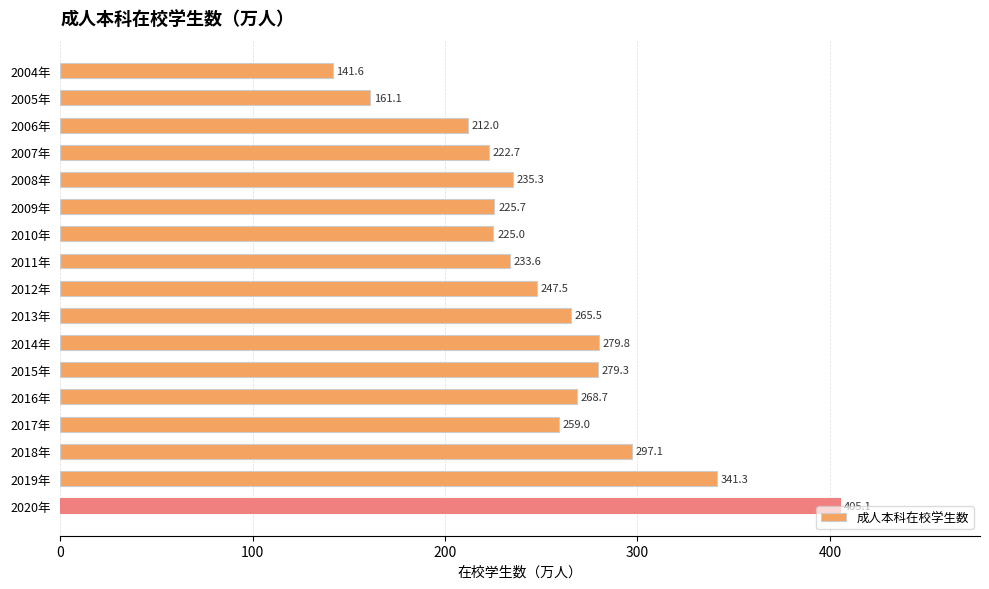

Between 2004年 and 2014年, which is larger?

2014年